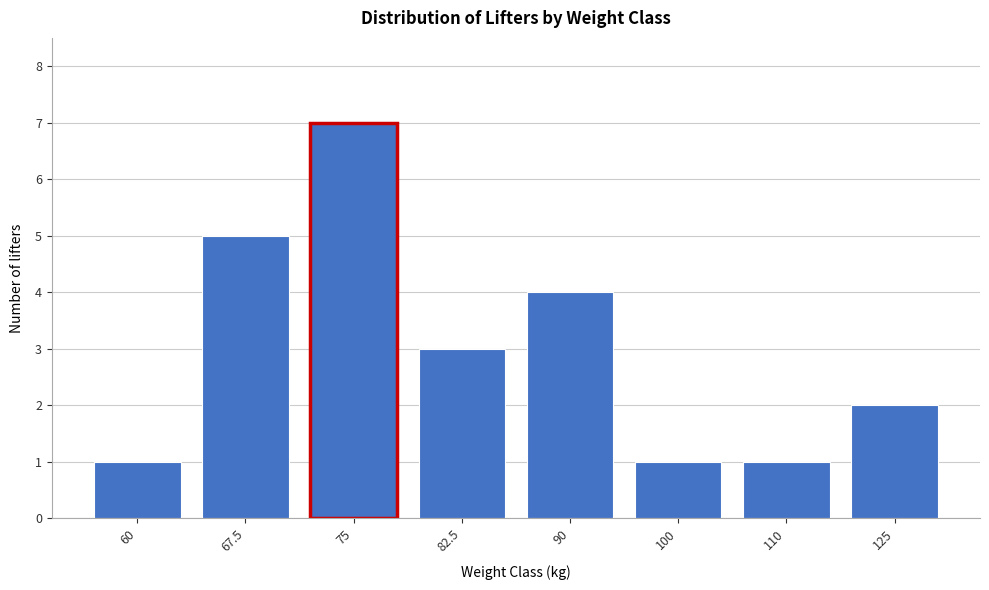

Reading left to right, list all the values displayed in this chart.

1	5	7	3	4	1	1	2